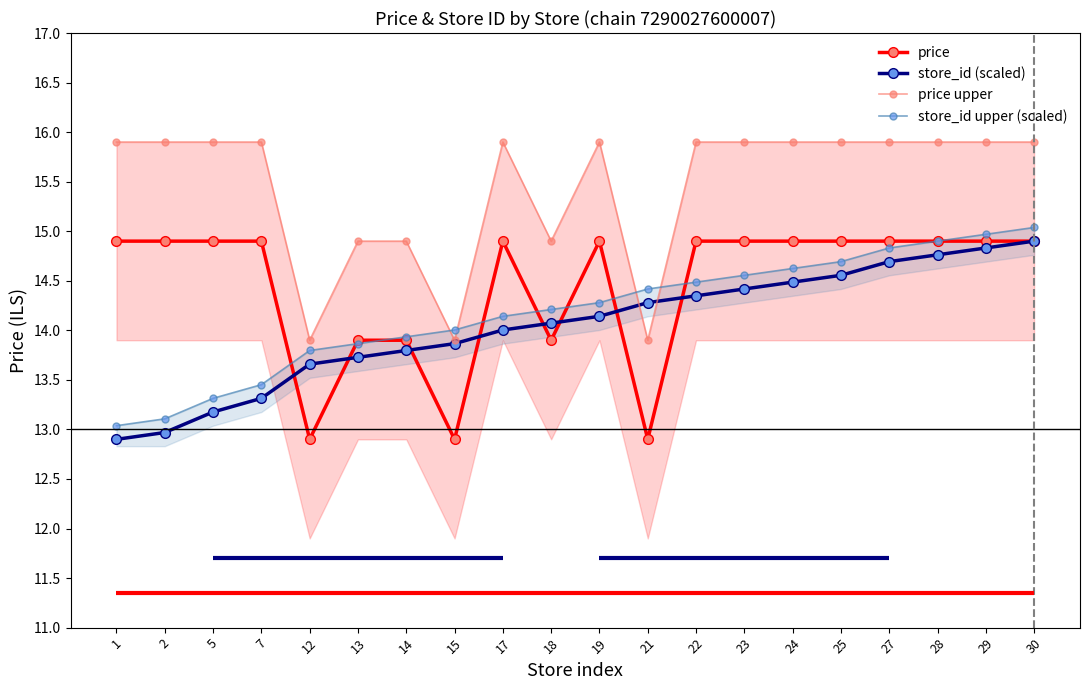

How many lines are shown in the chart?

4